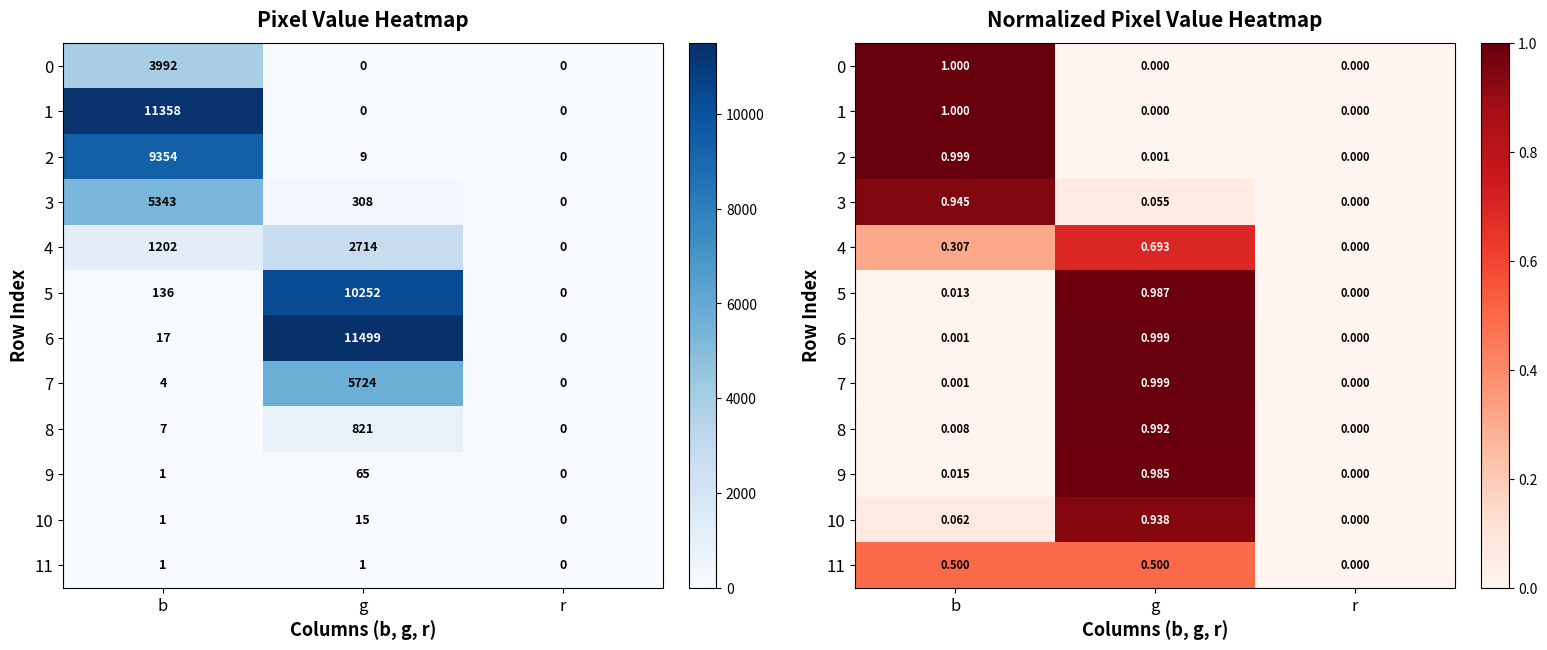

True or false: 1 has a value of 0.0 at r.

True